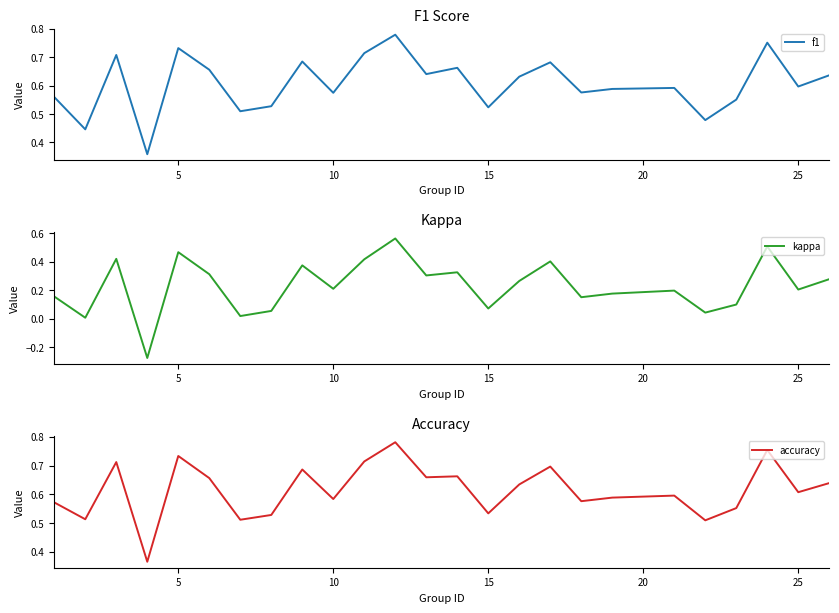

What is the highest value of the kappa series?

0.6